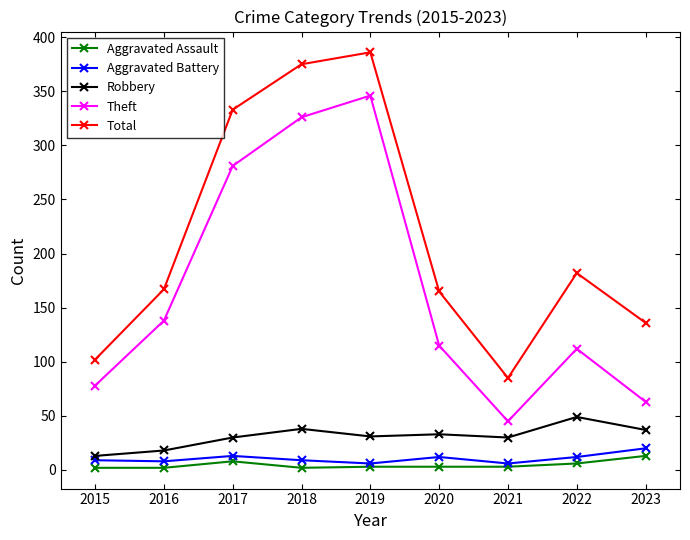

The value of Theft at 2023 is 112. True or false?

False